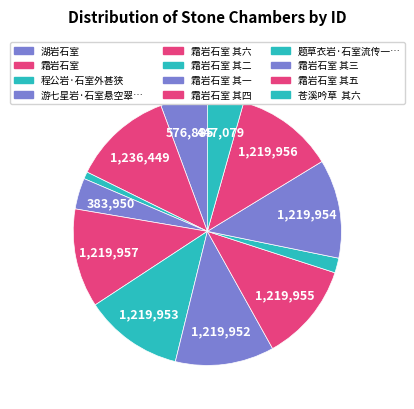

What is the smallest slice in the pie chart?

程公岩·石室外甚狭